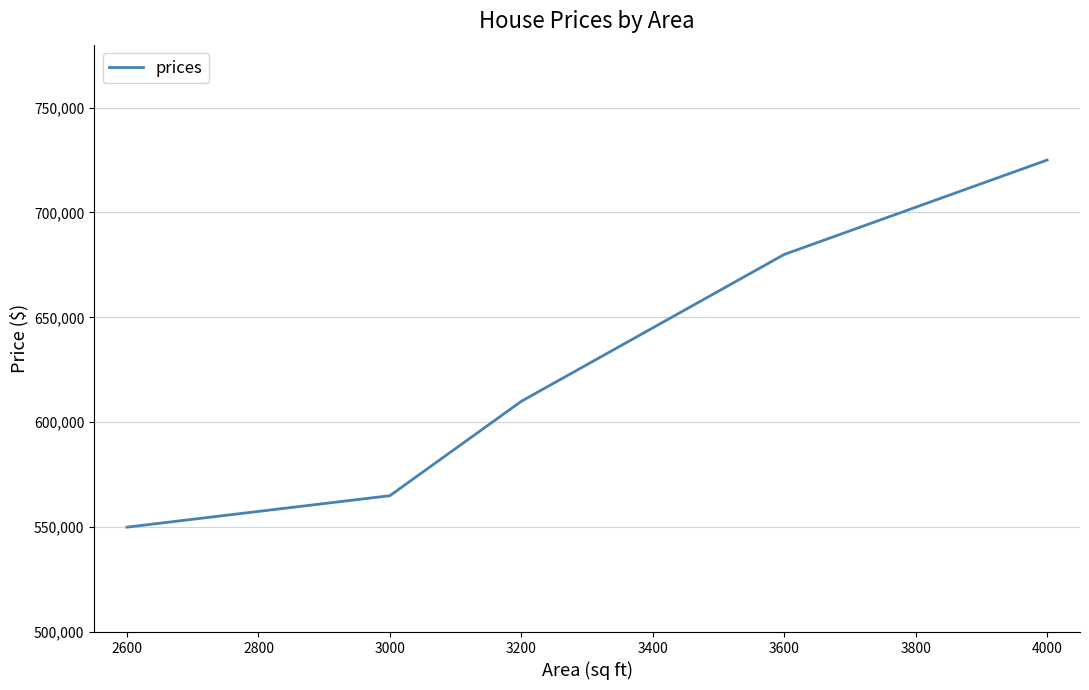

Which has a higher value, 3600 or 3000?

3600